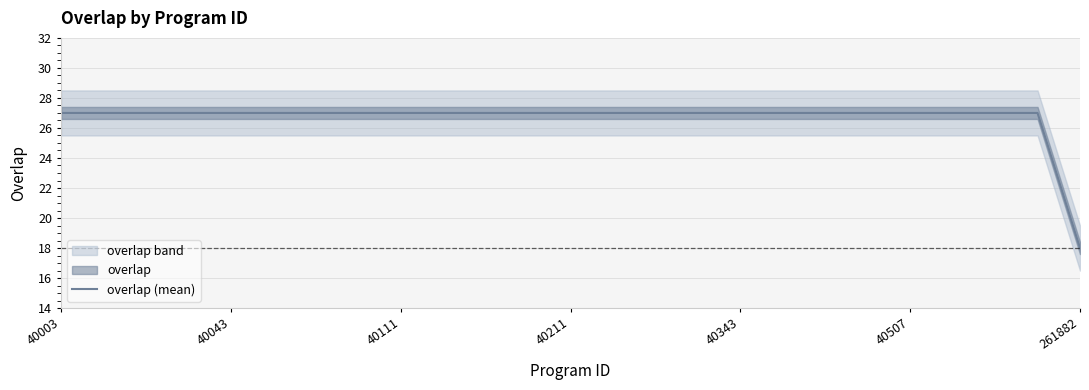

Reading left to right, extract all data points from this chart.

27	27	27	27	27	27	27	27	27	27	27	27	27	27	27	27	27	27	27	27	27	27	27	27	18